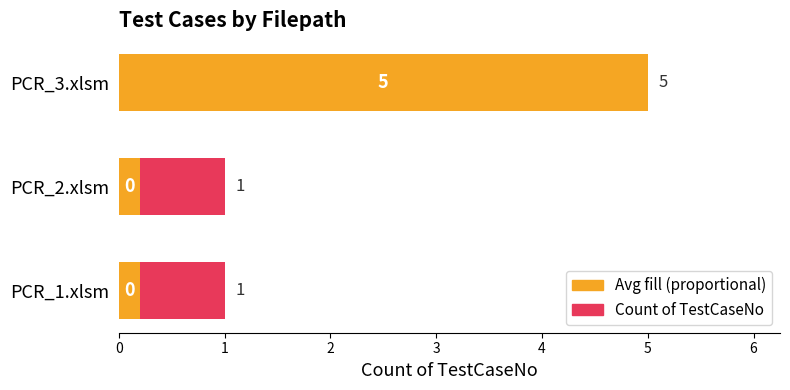

Reading left to right, what are all the values shown in this chart?

Count (Max): 1.0	1.0	5.0
Avg fill: 0.2	0.2	5.0